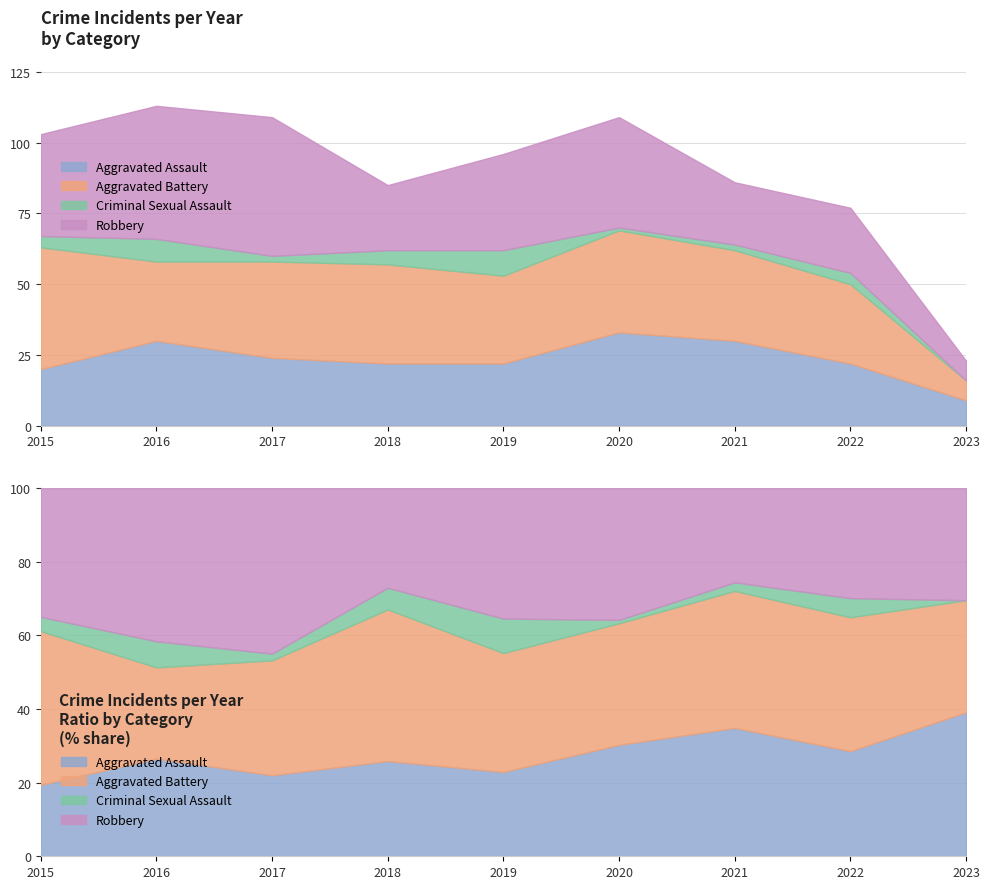

Reading left to right, list all the values displayed in this chart.

Aggravated Assault: 20	30	24	22	22	33	30	22	9
Aggravated Battery: 43	28	34	35	31	36	32	28	7
Criminal Sexual Assault: 4	8	2	5	9	1	2	4	0
Robbery: 36	47	49	23	34	39	22	23	7